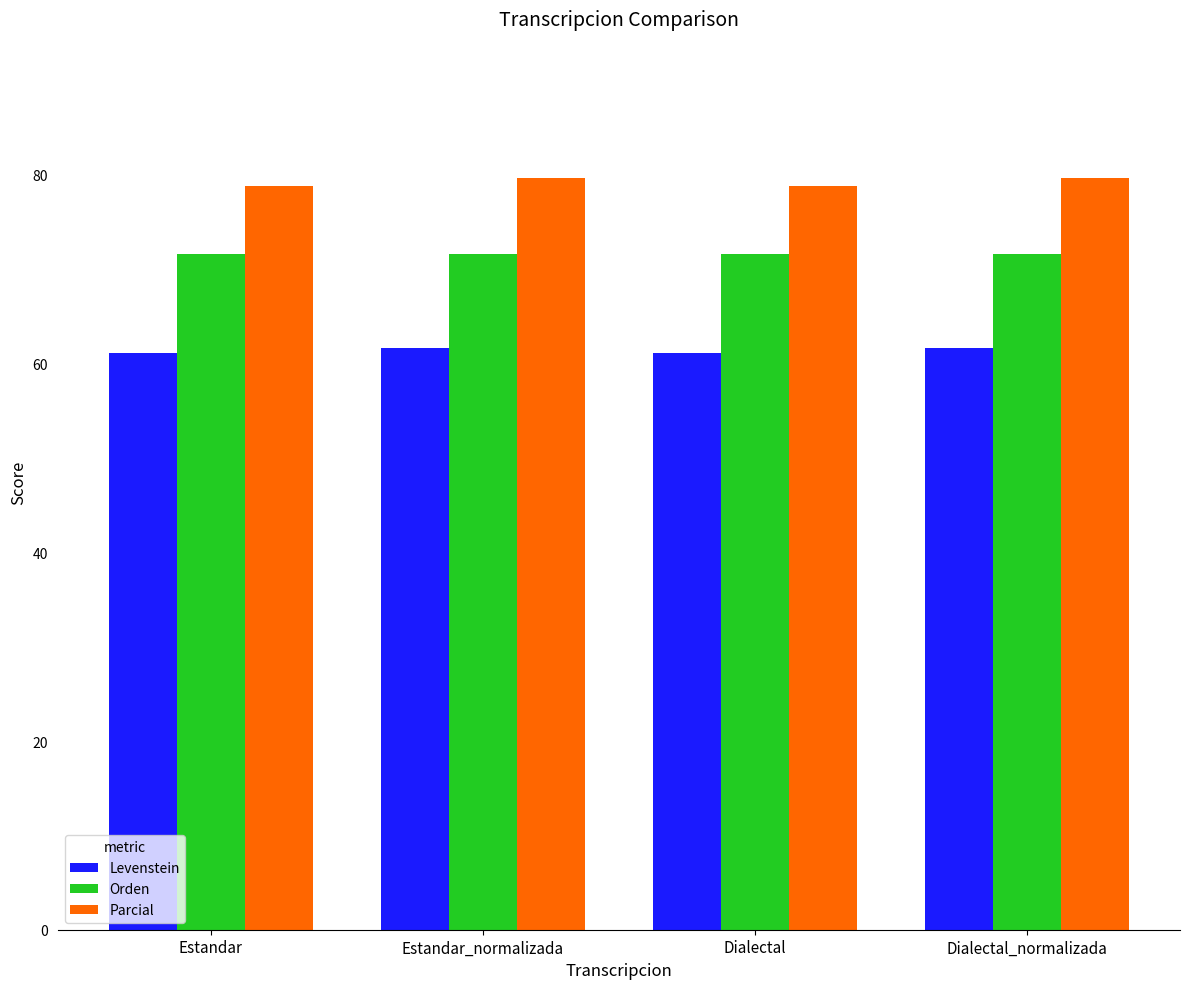

The Levenstein series shows 93.4 at Estandar. True or false?

False